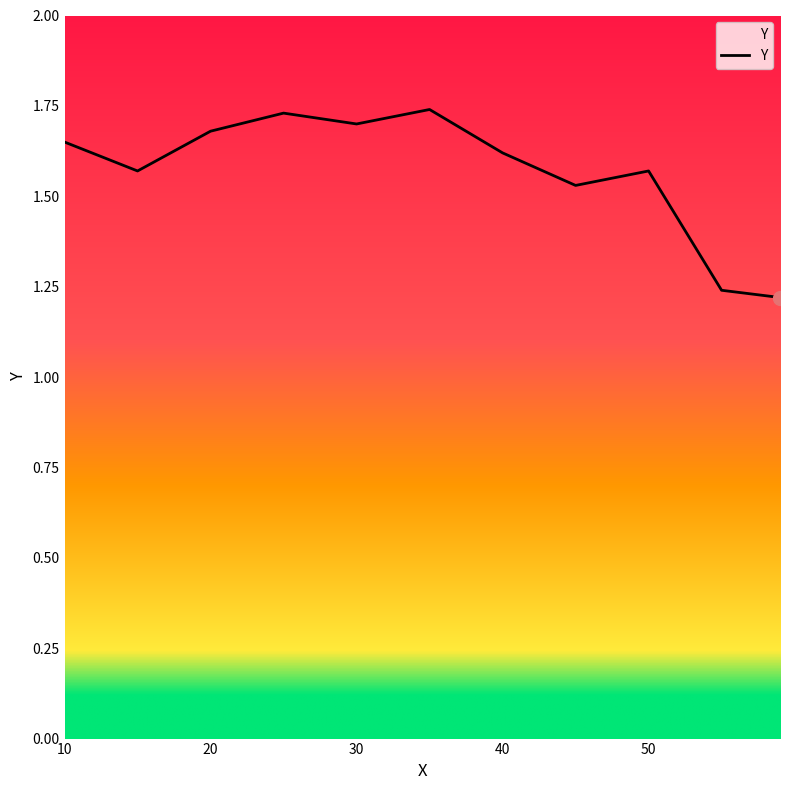

What is the difference between the maximum and minimum values?

0.5